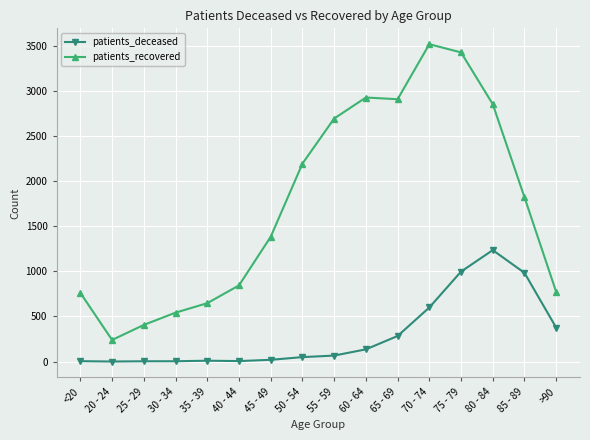

Is the value of patients_deceased at 55 - 59 greater than the value of patients_recovered at <20?

No